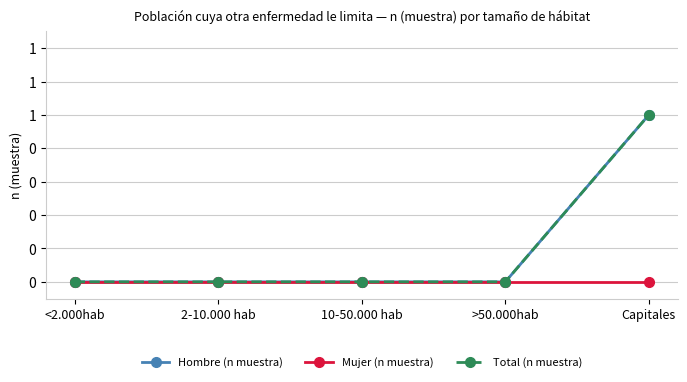

Is this an area chart (filled region under the line)?

No